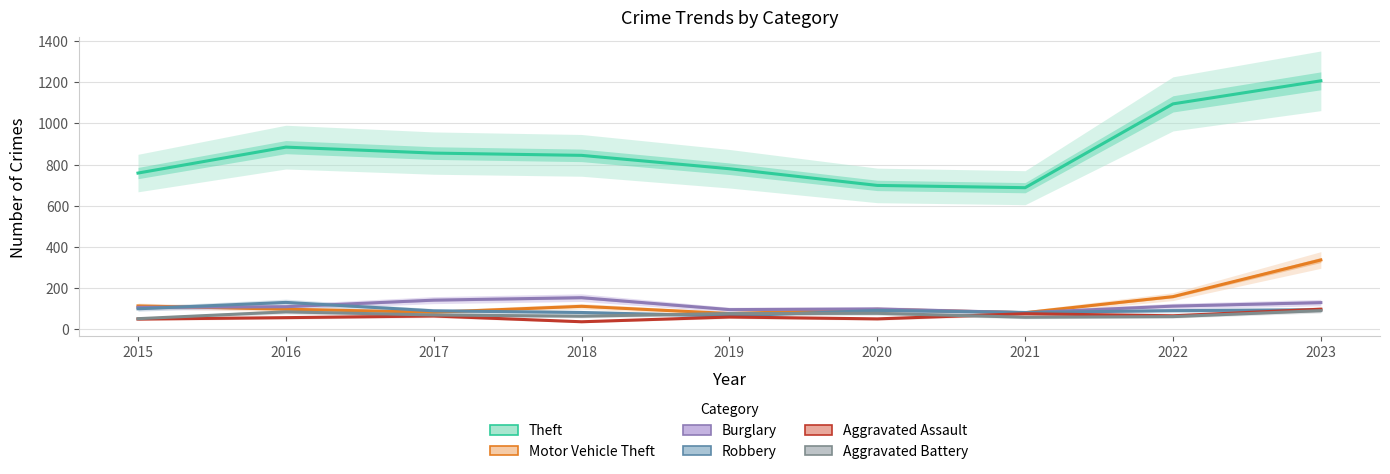

Reading right to left, transcribe all the data shown in this chart.

Theft: 2023=1207	2022=1095	2021=688	2020=699	2019=780	2018=845	2017=856	2016=885	2015=759
Motor Vehicle Theft: 2023=337	2022=159	2021=81	2020=97	2019=77	2018=112	2017=83	2016=98	2015=114
Burglary: 2023=130	2022=113	2021=81	2020=99	2019=96	2018=154	2017=142	2016=110	2015=107
Robbery: 2023=95	2022=91	2021=82	2020=92	2019=65	2018=82	2017=90	2016=131	2015=100
Aggravated Assault: 2023=98	2022=66	2021=76	2020=51	2019=60	2018=37	2017=65	2016=57	2015=50
Aggravated Battery: 2023=91	2022=62	2021=59	2020=78	2019=77	2018=64	2017=70	2016=85	2015=52